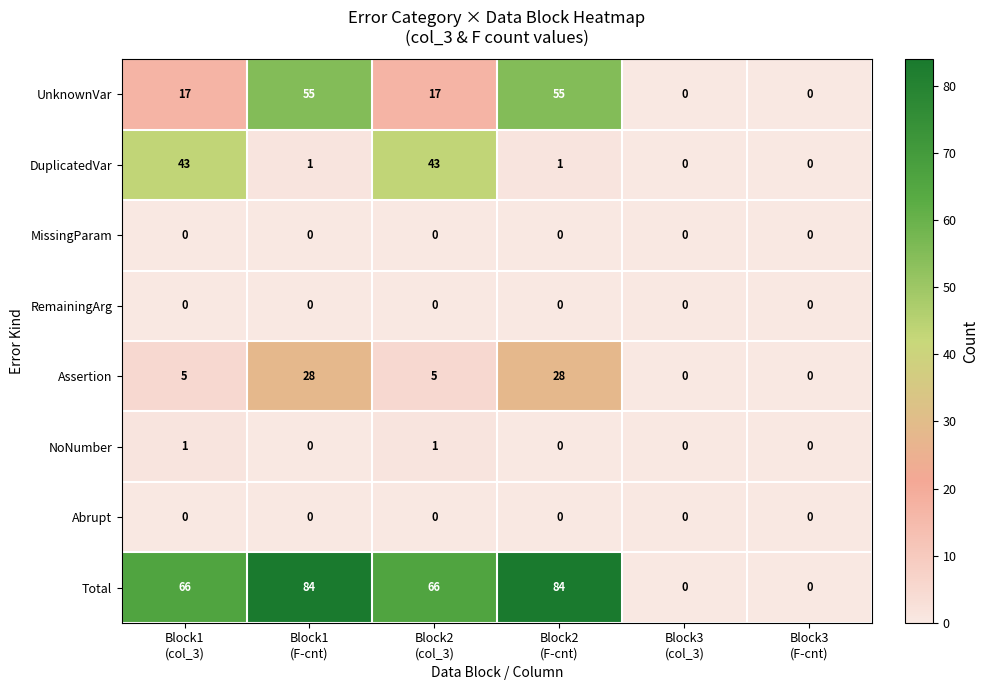

What is the difference between the highest and lowest values at Block1
(F-cnt)?

84